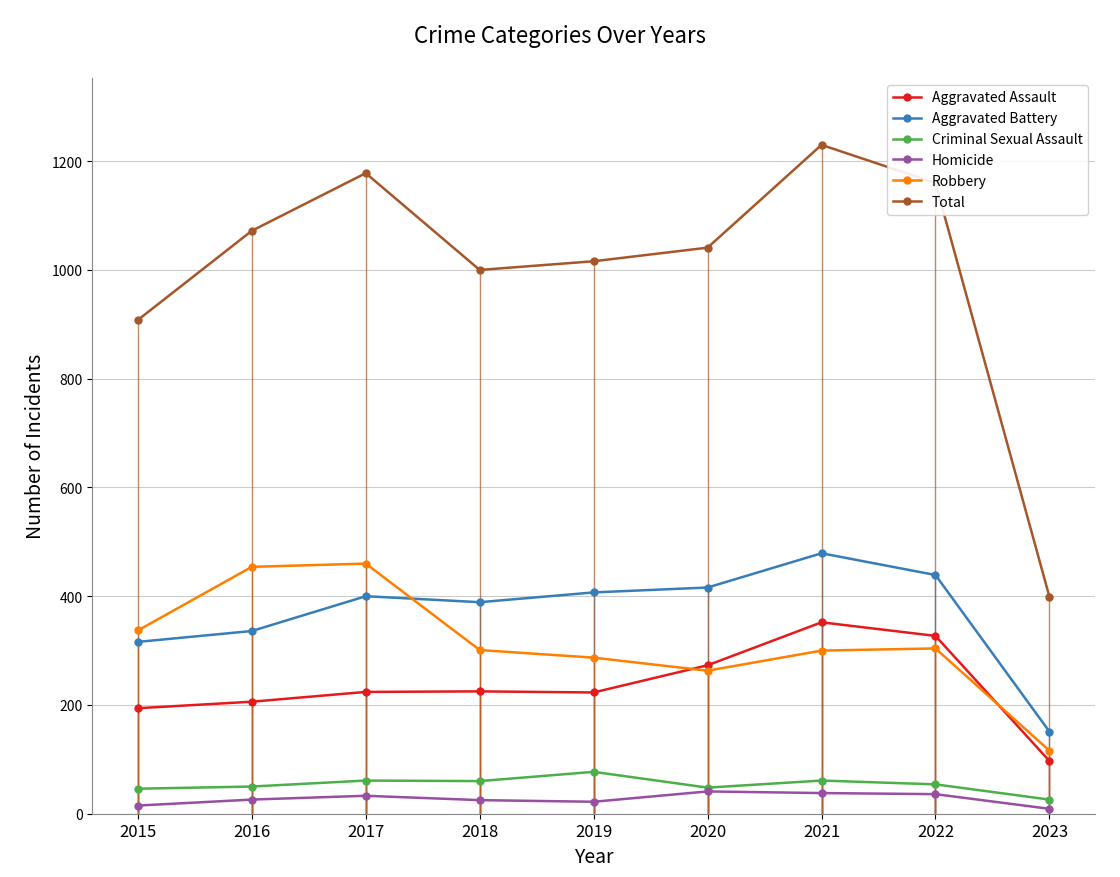

How many times do Robbery and Aggravated Battery cross each other?

1